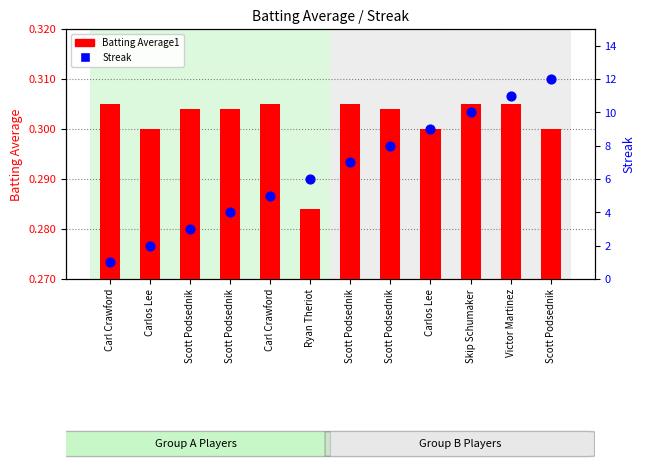

What are all the series names shown in the legend?

Batting Average1, Streak